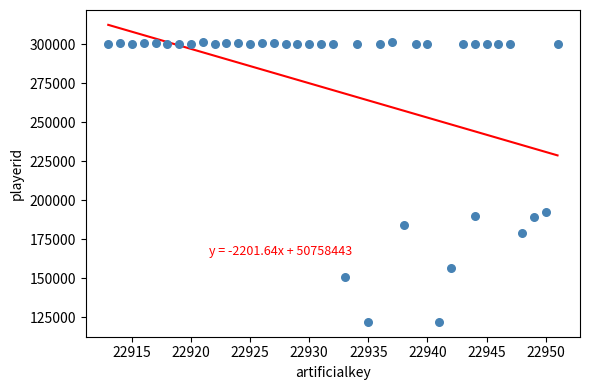

What Y value in the scatter plot is closest to 211483?

192318